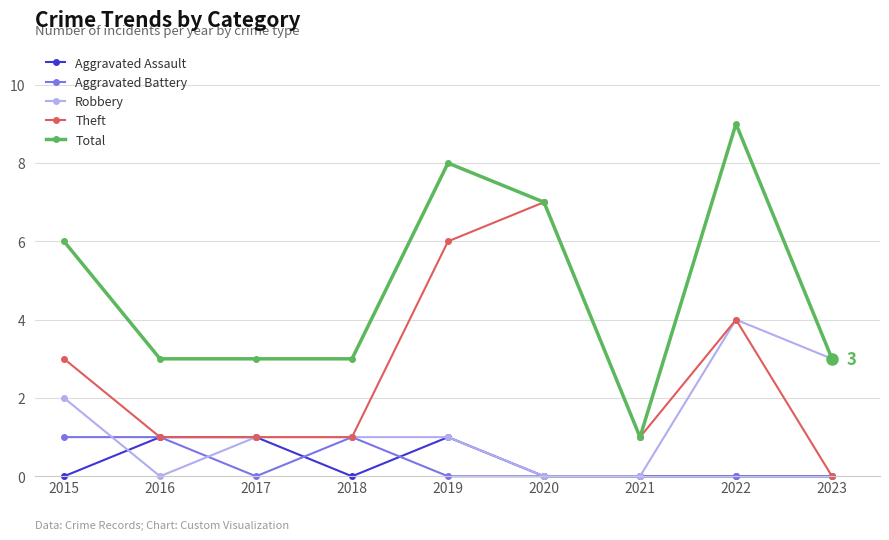

What are all the series names shown in the legend?

Aggravated Assault, Aggravated Battery, Robbery, Theft, Total